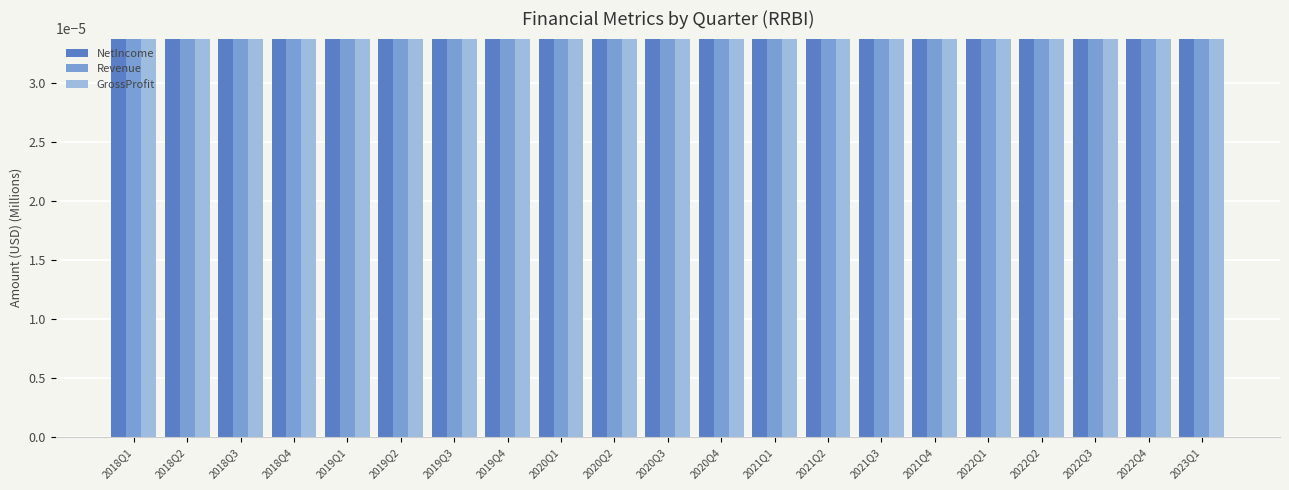

What is the total value across all series at 2022Q2?

58.4